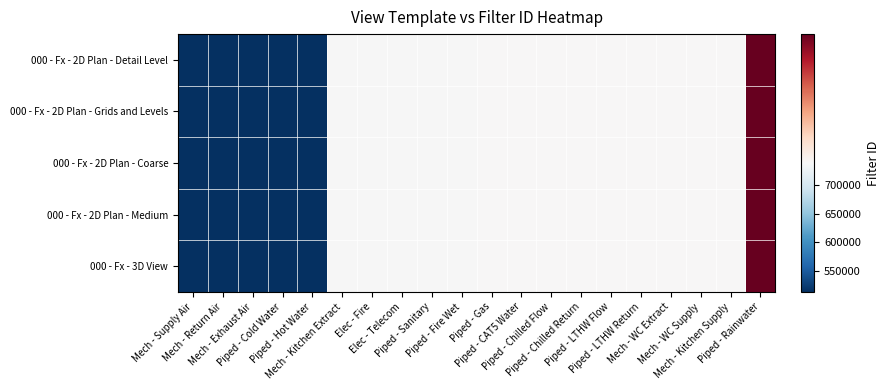

Rank the series at Elec - Fire from highest to lowest value.

000 - Fx - 2D Plan - Detail Level, 000 - Fx - 2D Plan - Grids and Levels, 000 - Fx - 2D Plan - Coarse, 000 - Fx - 2D Plan - Medium, 000 - Fx - 3D View